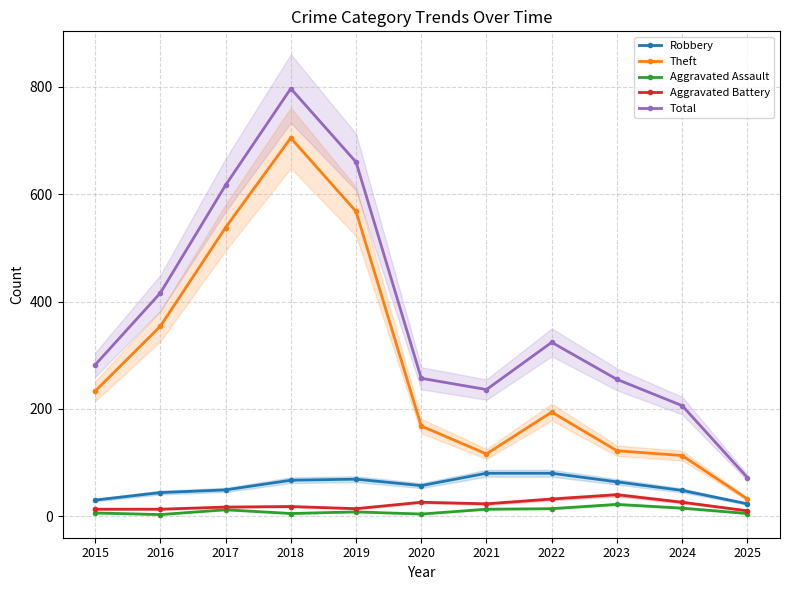

Where is Robbery nearest to the value 51?

2017